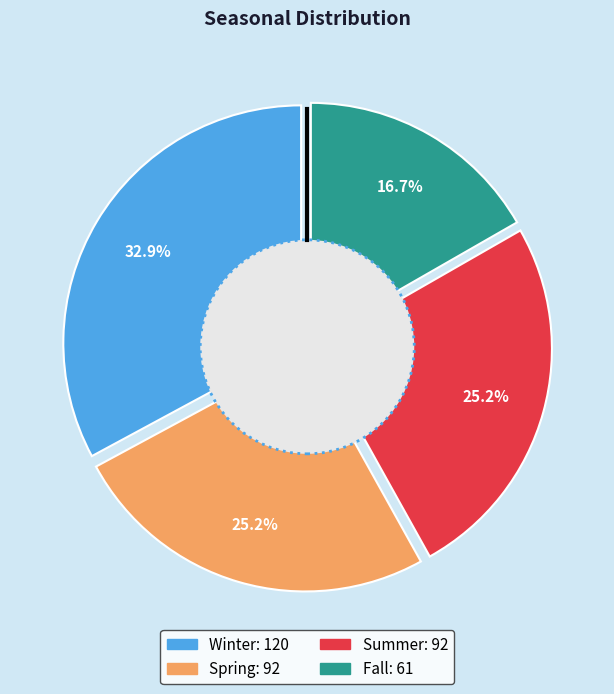

How much of the chart is everything except Spring?

74.8%